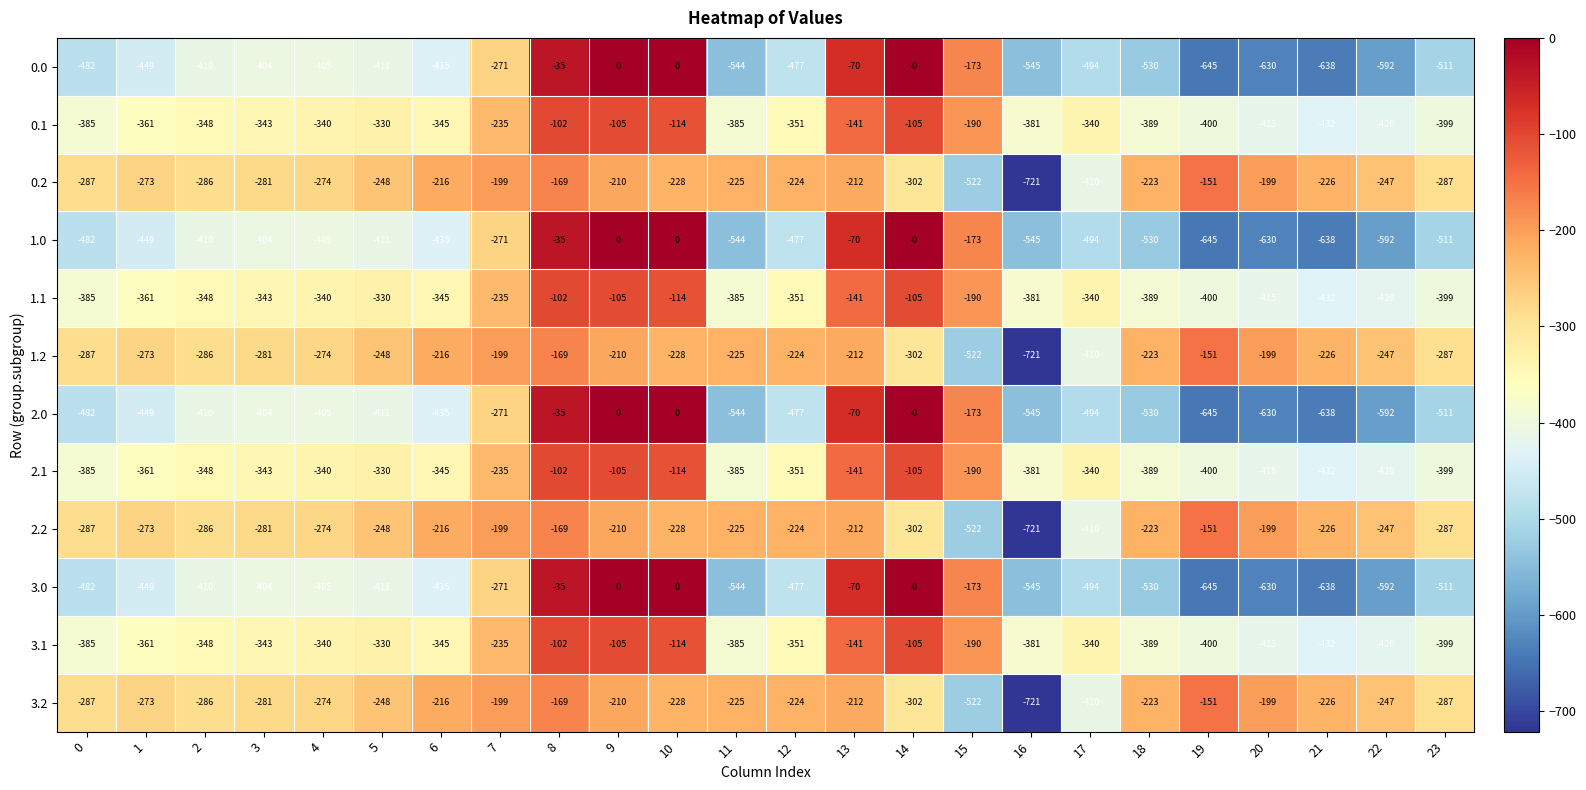

What is the difference between the 2.2 values at 9 and 21?

16